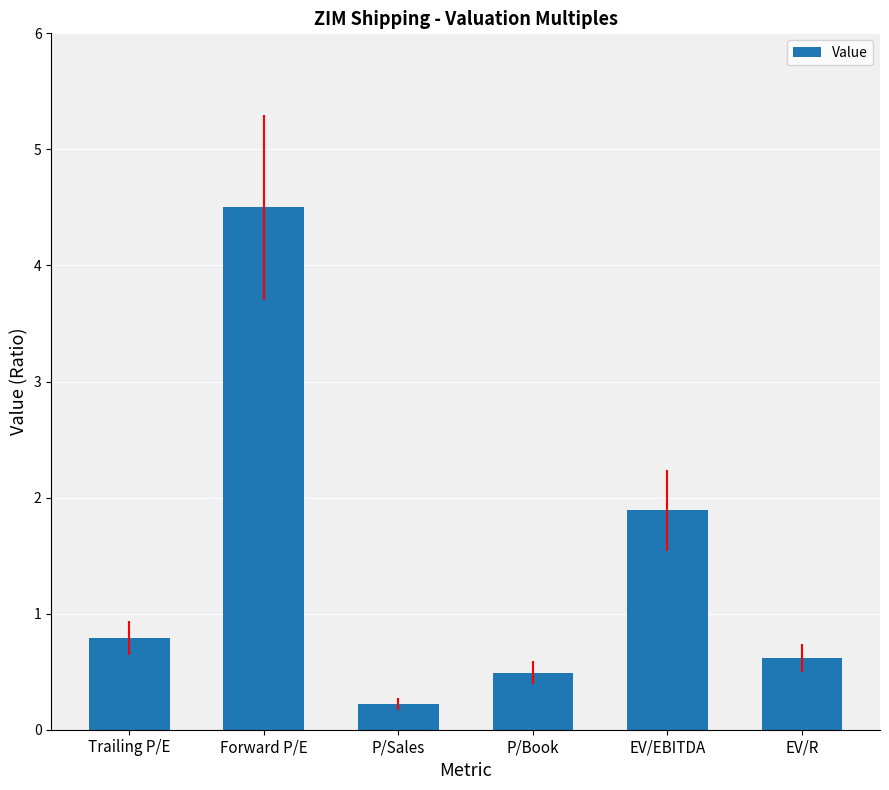

Which has a higher value, Forward P/E or EV/EBITDA?

Forward P/E